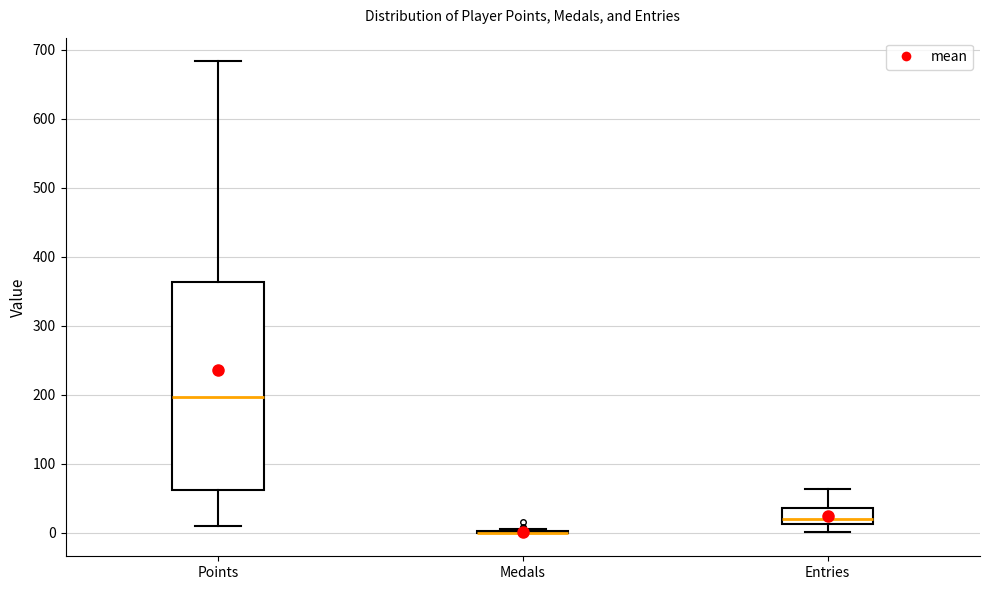

Reading left to right, read every box against the y-axis: the position of its median line, the range the box covers, and the ends of its whiskers. The values are not printed on the chart, so give them approximately, as read against the axis.

Points: median 200, box 60 to 360, whiskers 10 to 680
Medals: box collapsed to a line at 0, whiskers 0 to 10
Entries: median 20, box 10 to 40, whiskers 0 to 60